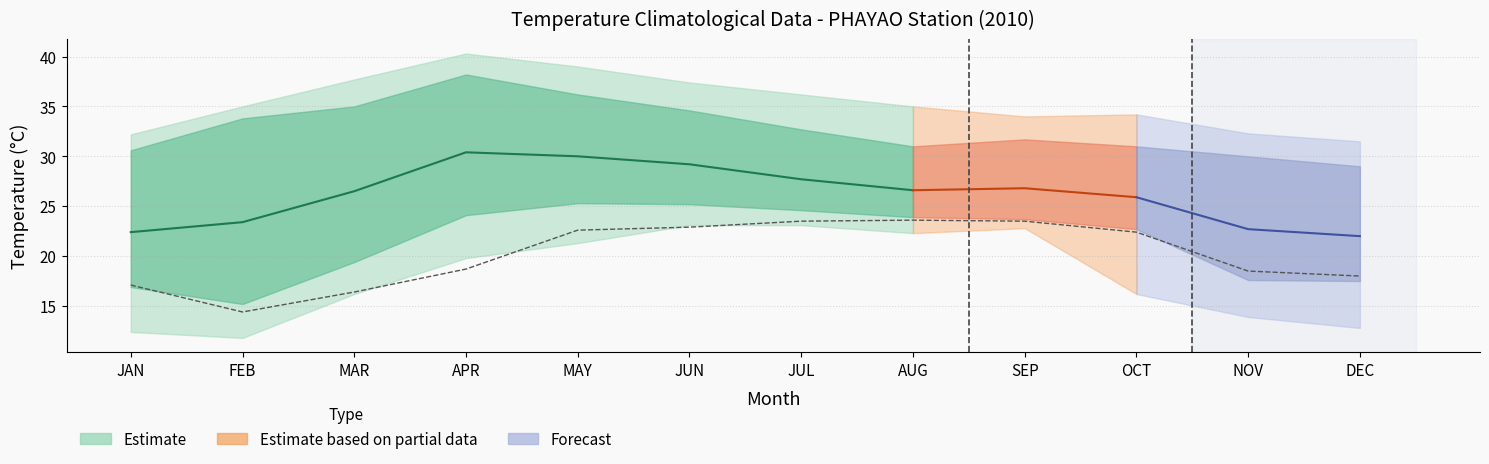

How many lines are shown in the chart?

6